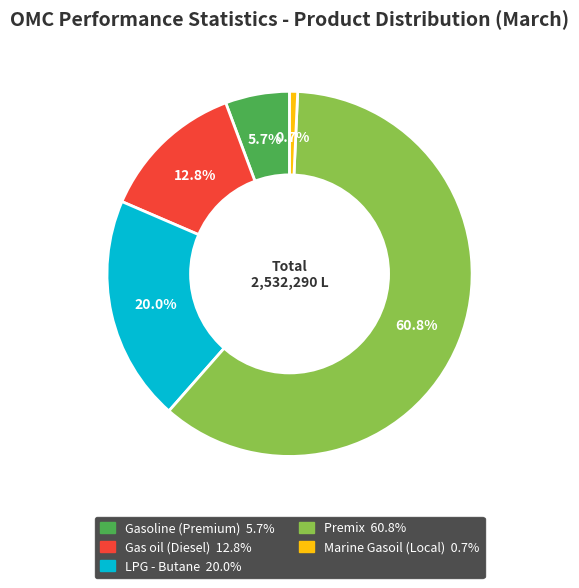

Is there a majority slice in this chart?

Yes